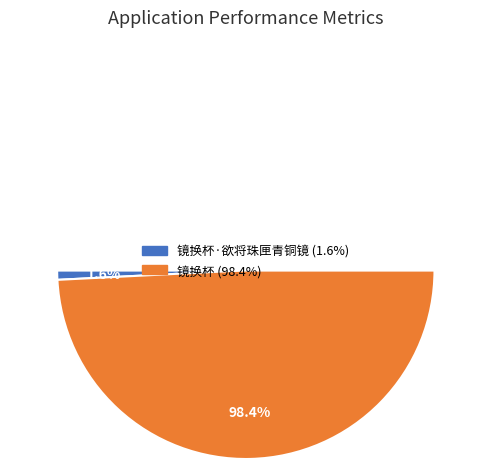

What is the majority slice?

镜换杯